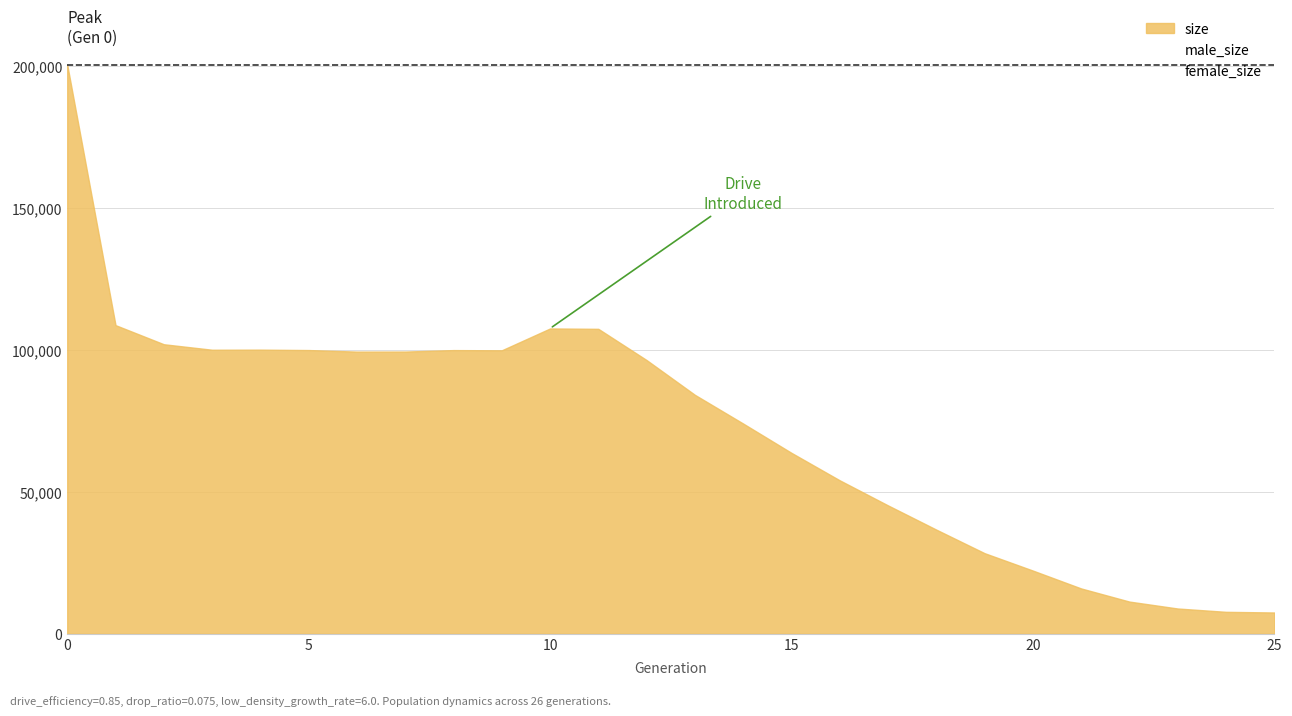

True or false: female_size and size cross at least once.

False